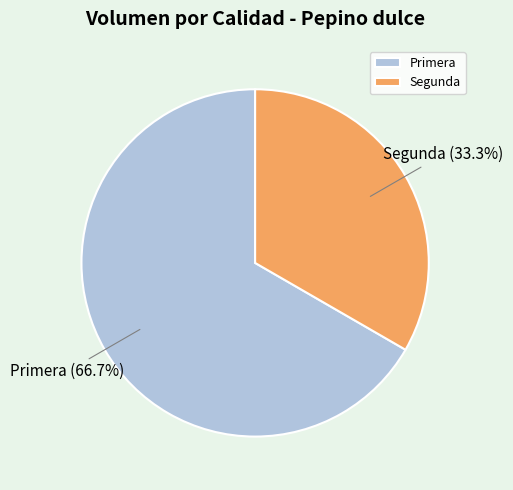

Which category has the smallest portion of the pie?

Segunda